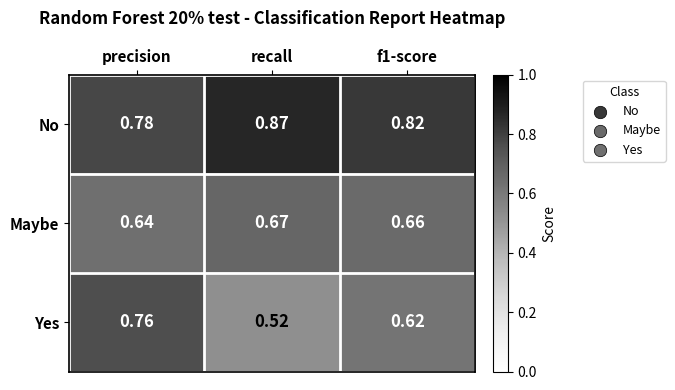

Rank the series at f1-score from highest to lowest value.

No, Maybe, Yes